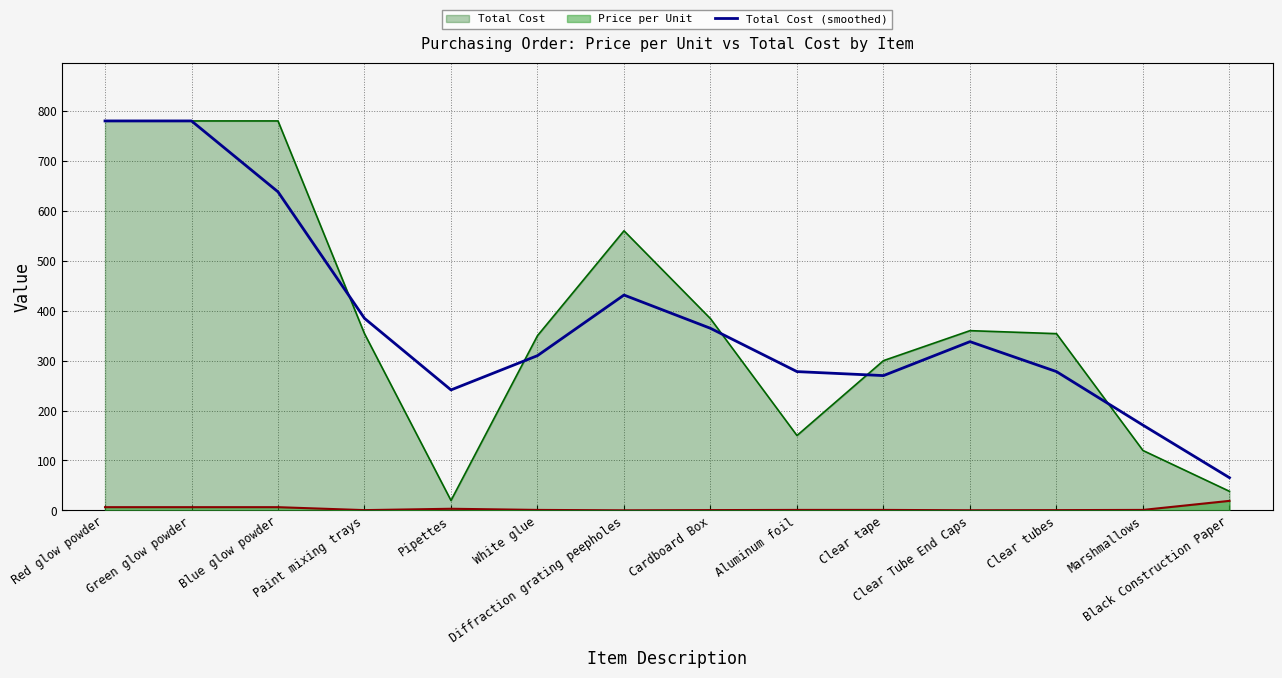

How many lines are shown in the chart?

3